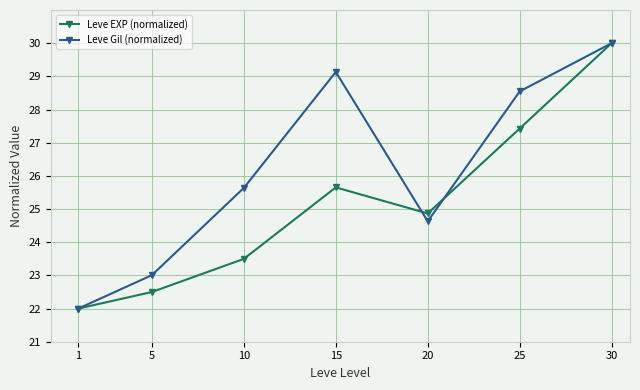

Which category has the lowest value across all series?

1